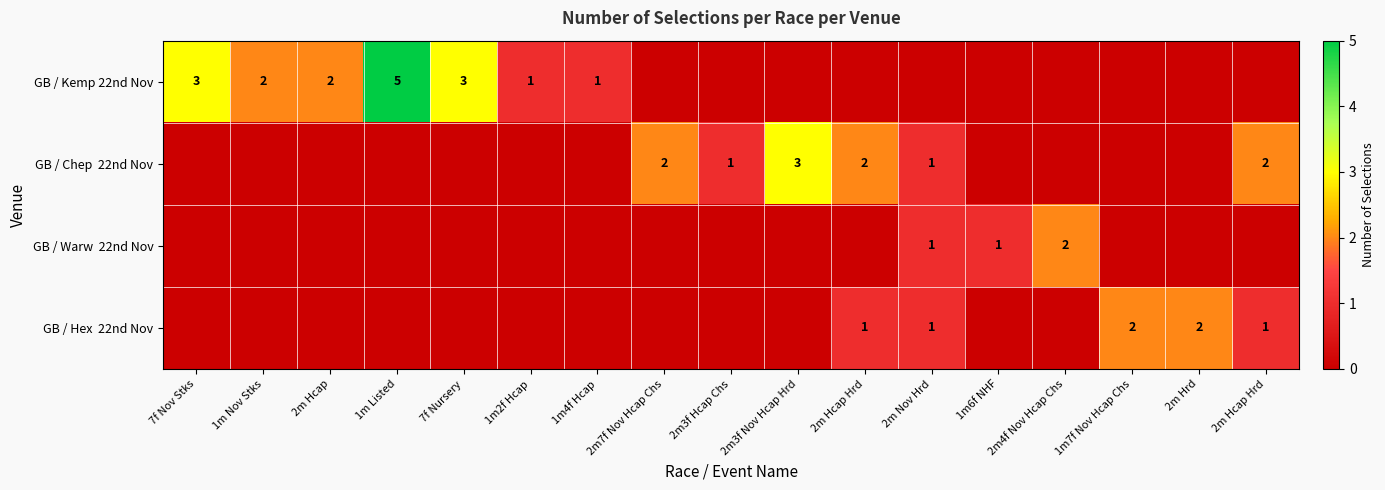

Is it true that GB / Kemp 22nd Nov equals 3 at 2m7f Nov Hcap Chs?

False